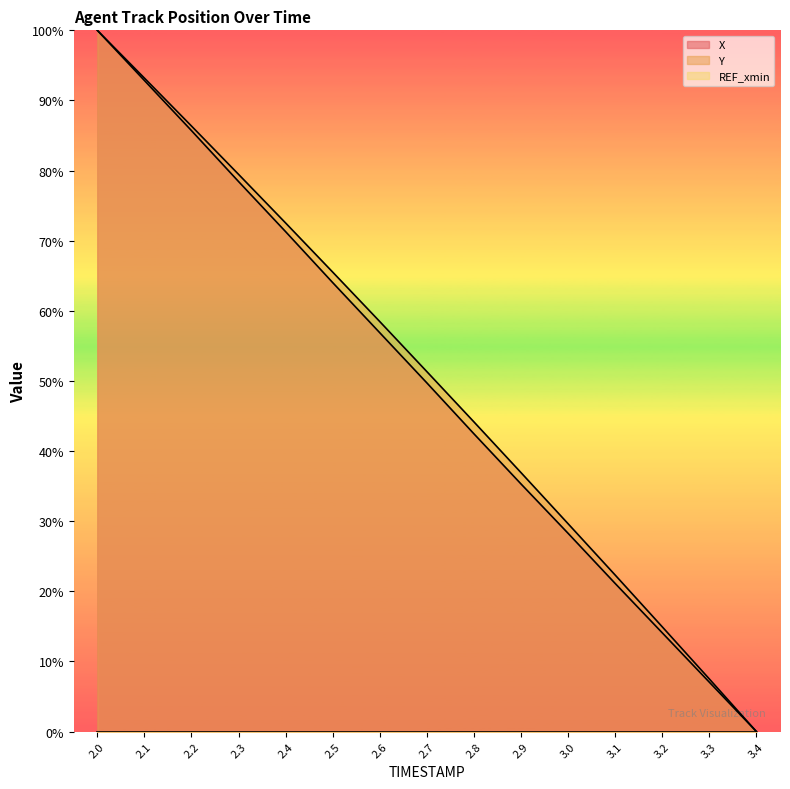

Reading left to right, what are all the values shown in this chart?

X: 100.0	92.8	85.7	78.4	71.3	64.0	56.9	49.7	42.5	35.3	28.3	21.1	14.1	7.0	0.0
Y: 100.0	93.2	86.4	79.5	72.5	65.5	58.5	51.3	44.2	36.9	29.6	22.3	14.9	7.5	0.0